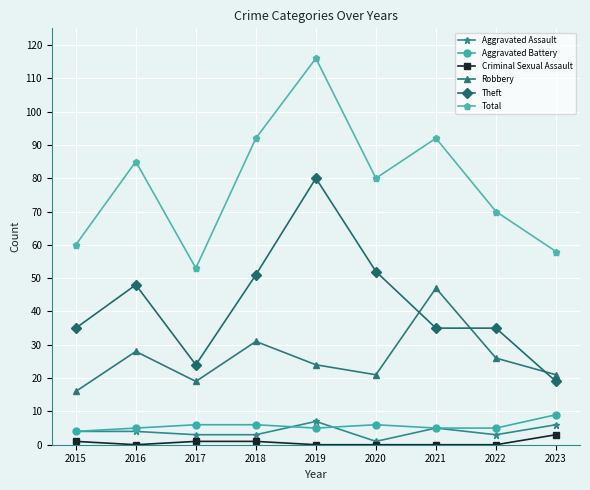

Which series has the largest range (max minus min)?

Total